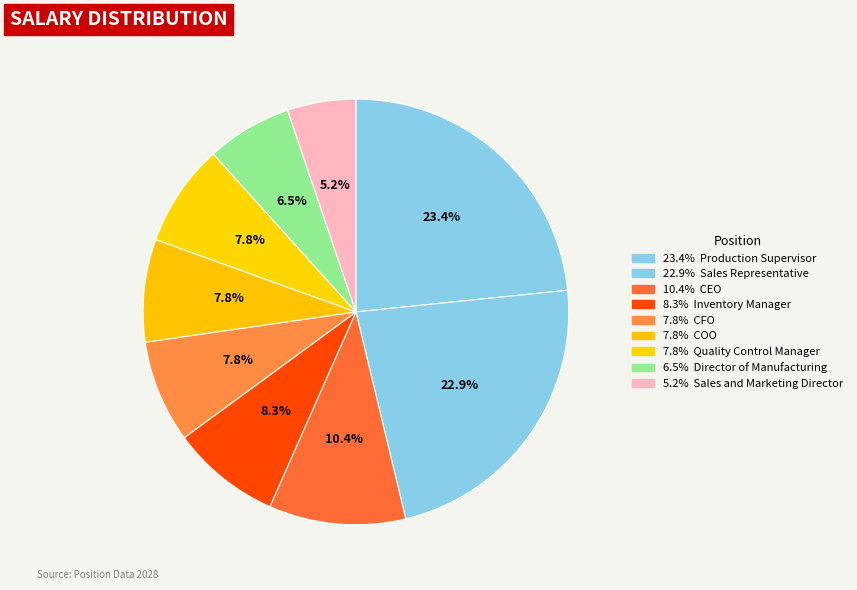

How many slices are in this pie chart?

9